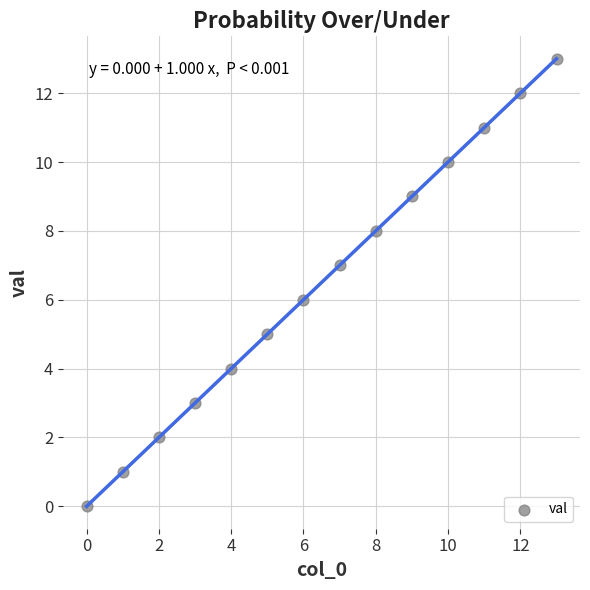

How many data points are displayed?

14